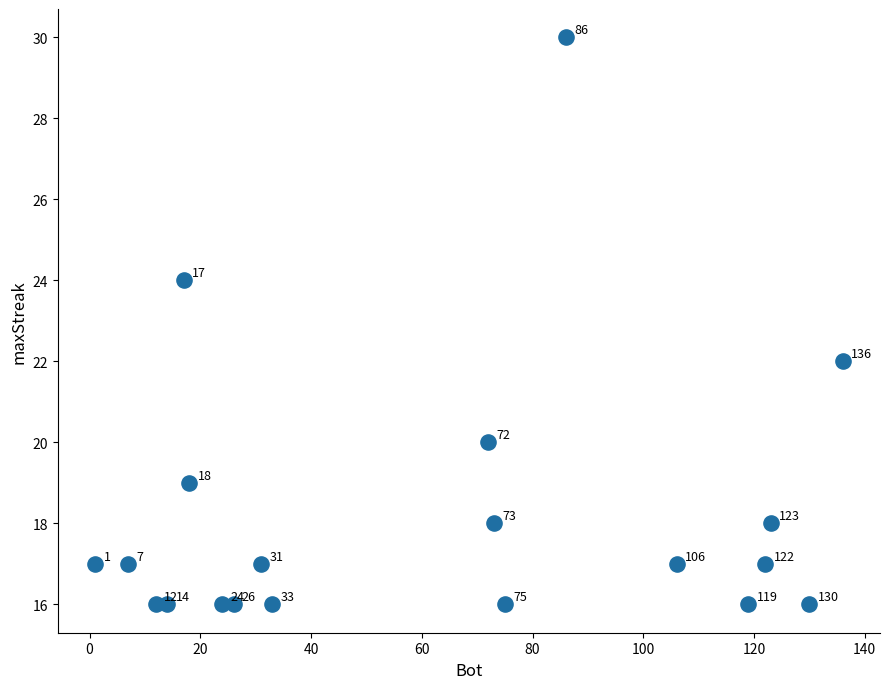

What is the range of X values (max minus min)?

135